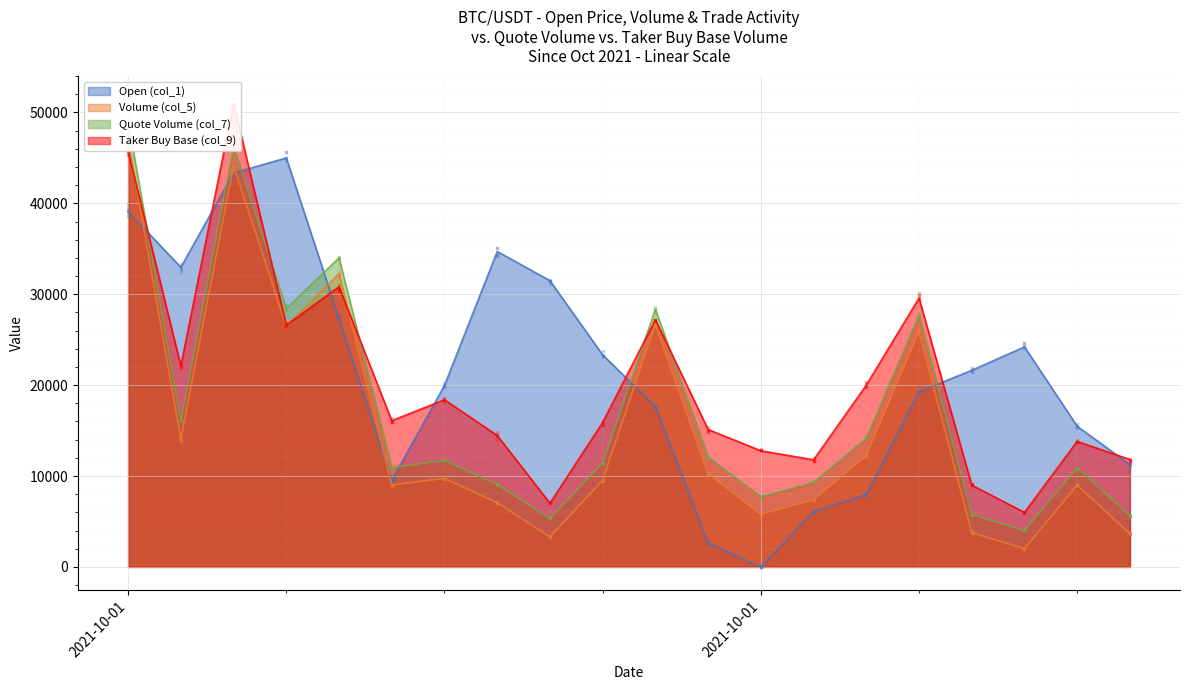

Which series has the widest spread of values?

Quote Volume (col_7)